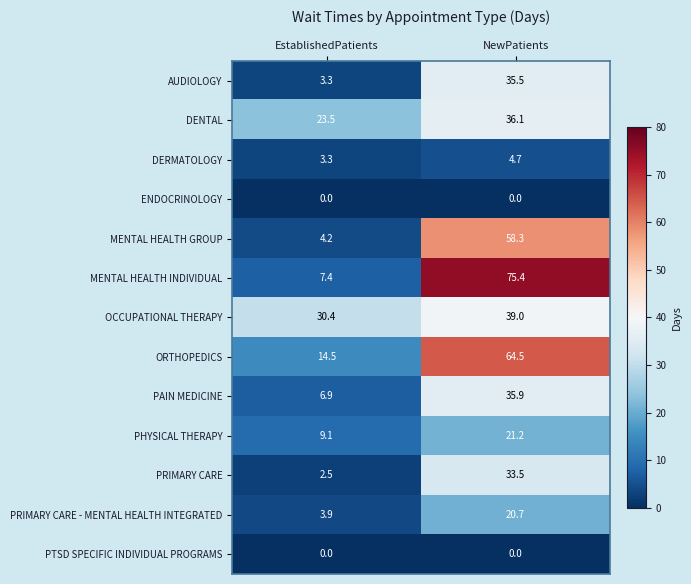

Where is MENTAL HEALTH INDIVIDUAL nearest to the value 41?

EstablishedPatients